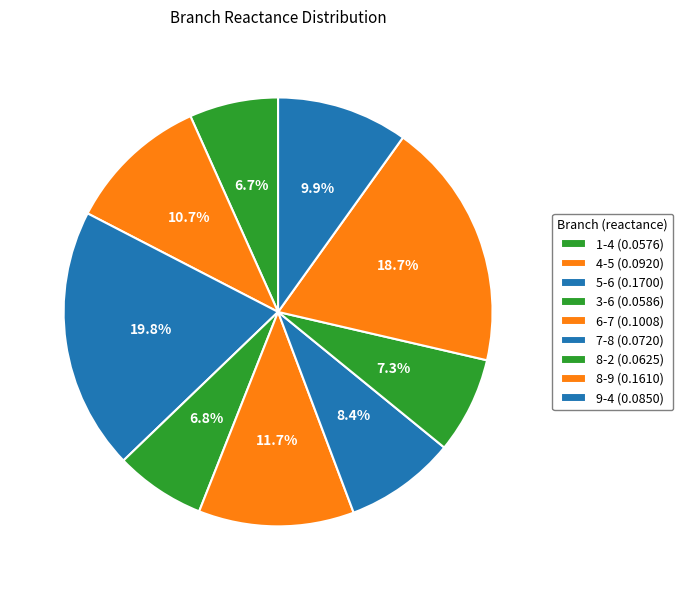

The 4-5 slice represents 11% of the pie. True or false?

True